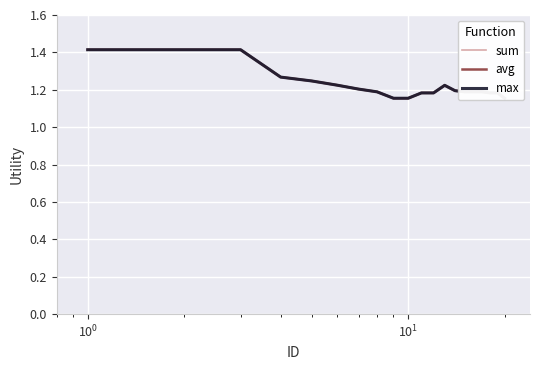

True or false: max and avg intersect in this chart.

False